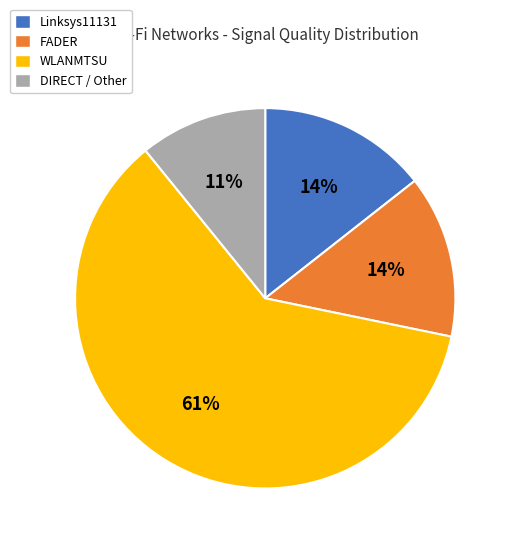

To the nearest percent, what is the average slice percentage?

25%